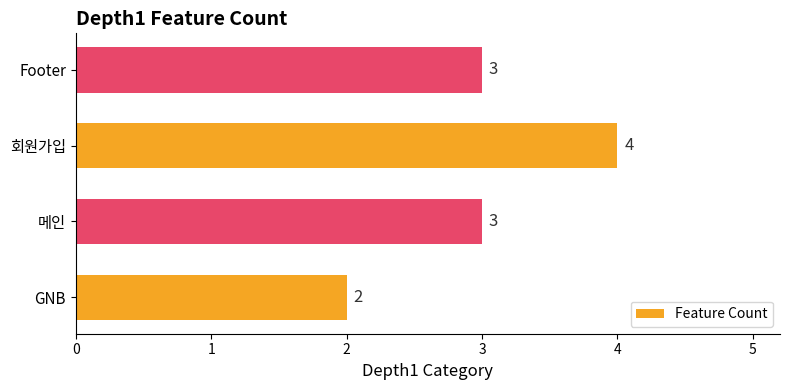

Reading bottom to top, what are all the values shown in this chart?

2	3	4	3